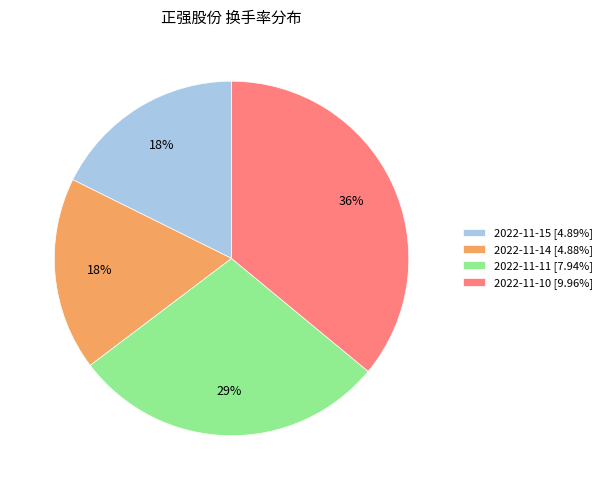

To the nearest percent, what percentage of the pie is 2022-11-14 [4.88%]?

18%